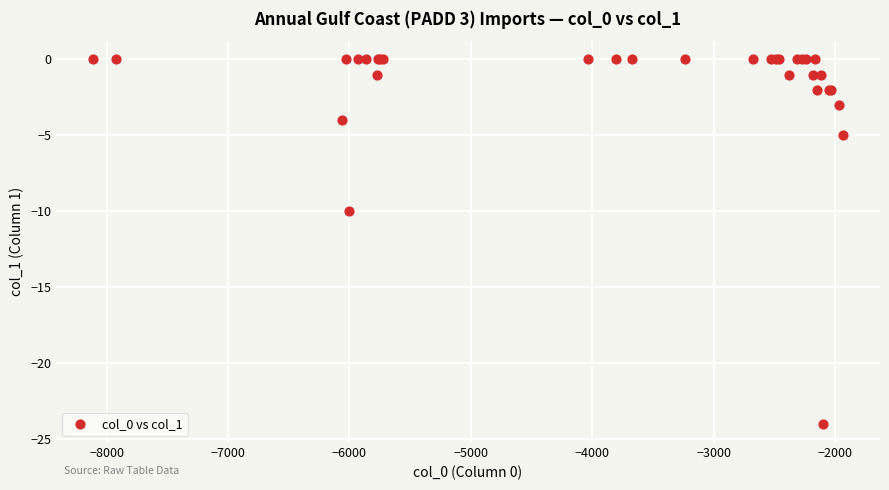

What Y value in the scatter plot is closest to -12?

-10